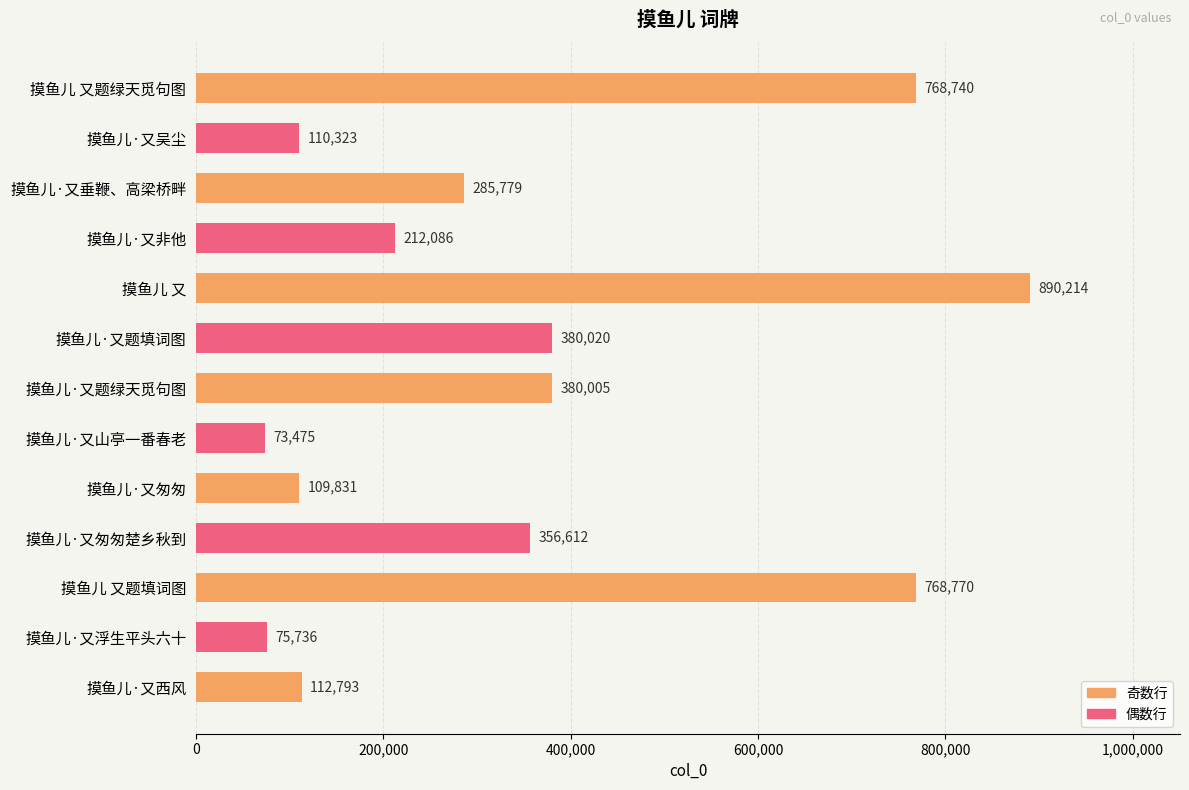

What is the difference between the maximum and minimum values?

816739